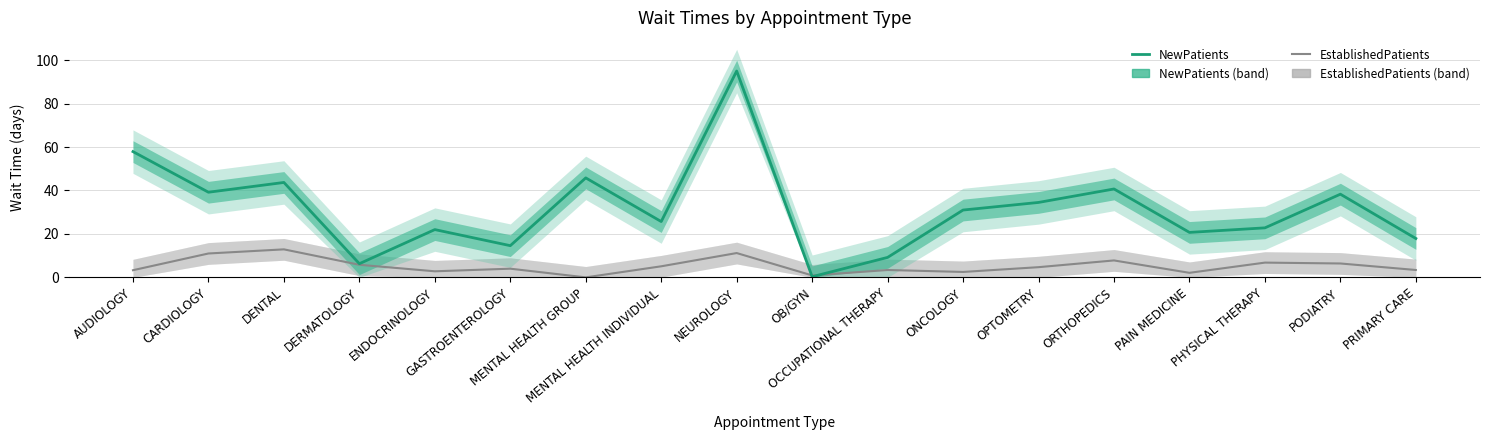

Reading right to left, transcribe all the data shown in this chart.

EstablishedPatients: 3.4	6.4	6.8	2.1	7.8	4.7	2.5	3.4	0.9	11.2	5.1	0.0	4.0	2.8	5.8	12.9	11.0	3.3
NewPatients: 17.9	38.3	22.8	20.7	40.7	34.5	31.0	9.2	0.3	95.0	25.7	45.8	14.6	22.0	6.3	43.7	39.2	57.9